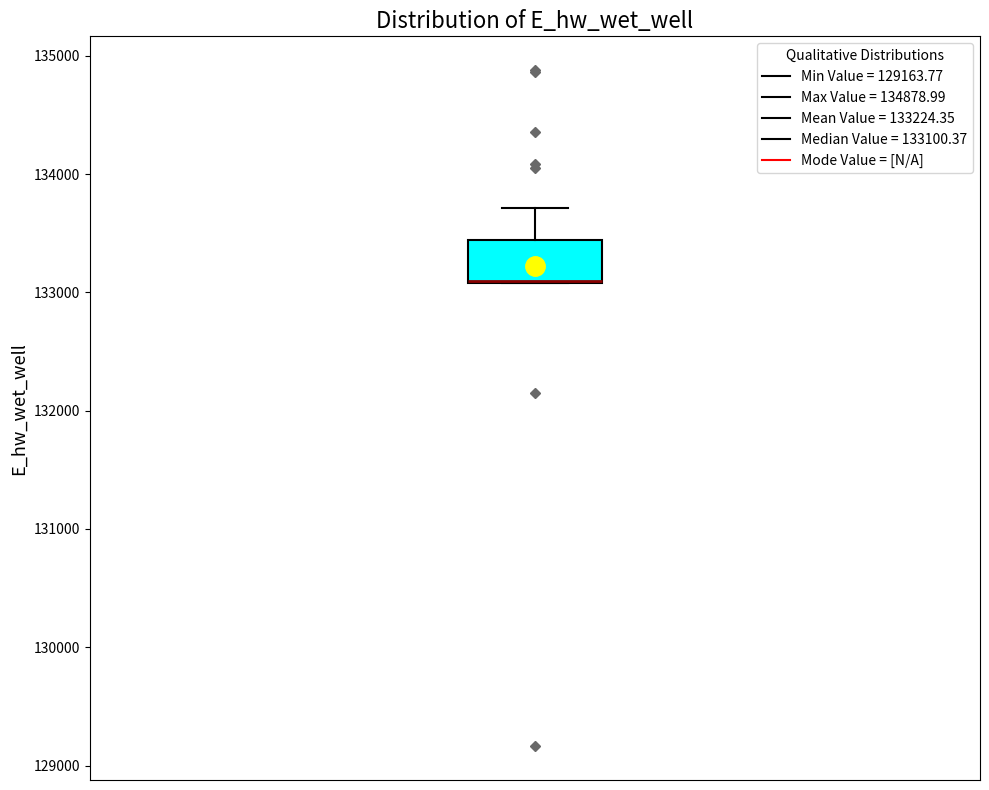

Where is the upper edge of the box on the y-axis? The values are not printed on the chart, so give them approximately, as read against the axis.

133400